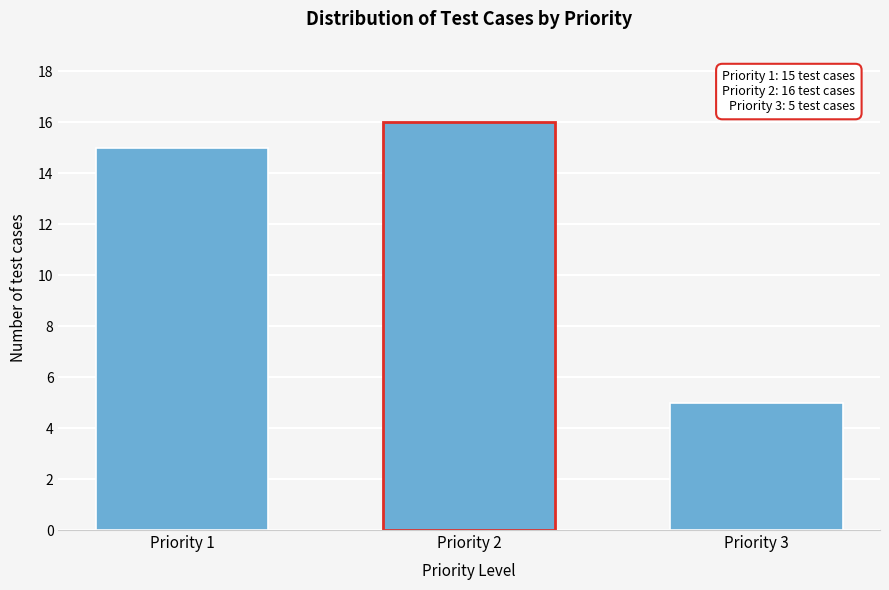

Reading left to right, extract all data points from this chart.

15	16	5